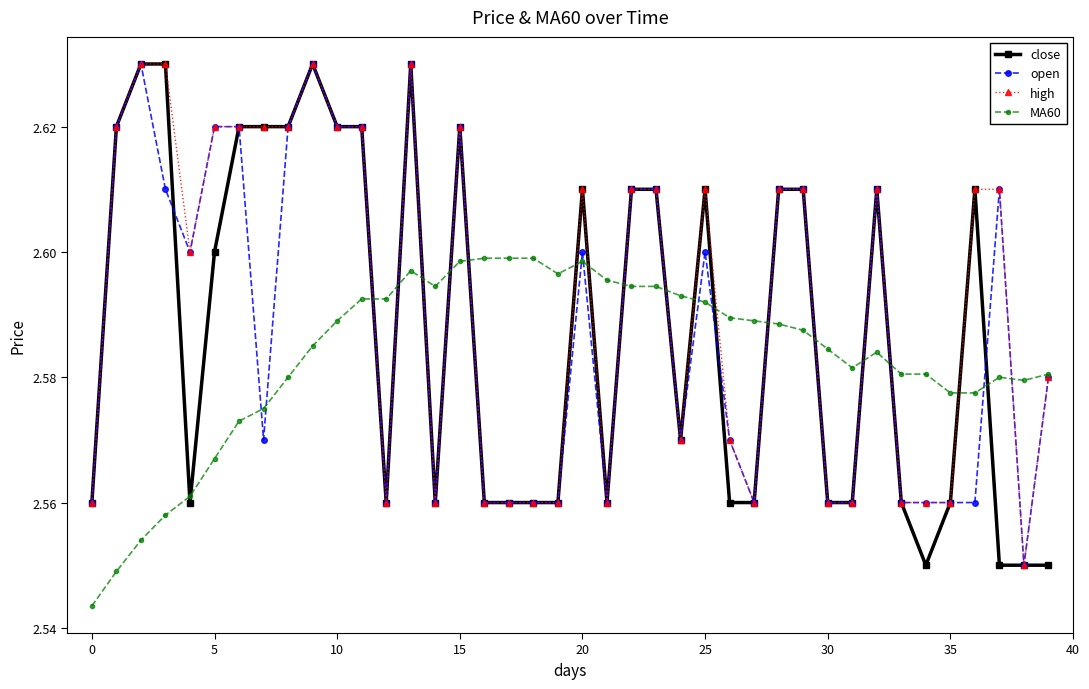

True or false: open has more than 2 points higher than both neighbors.

True